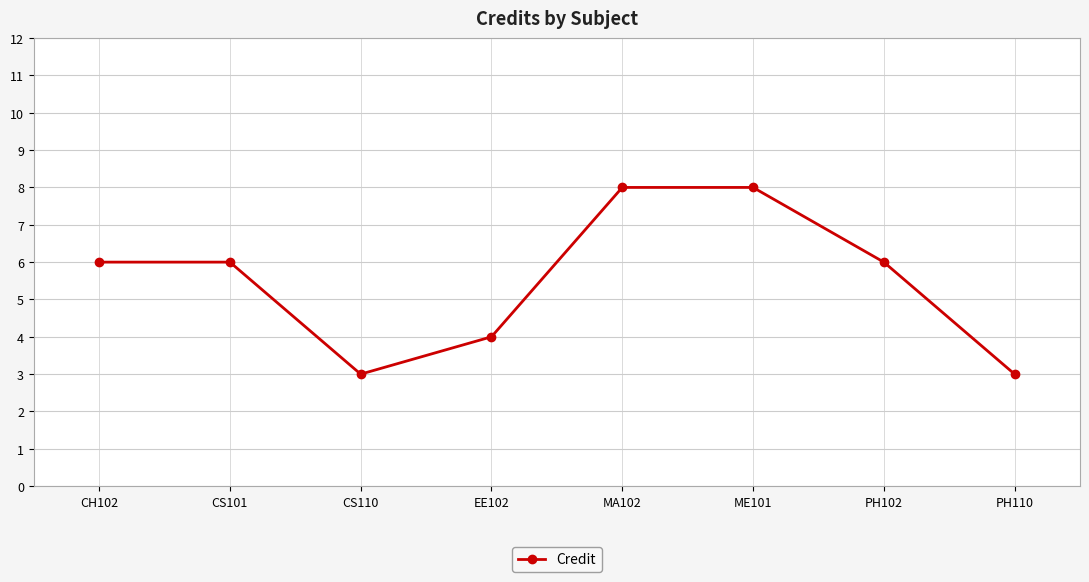

Is it true that the value at EE102 is 1?

False